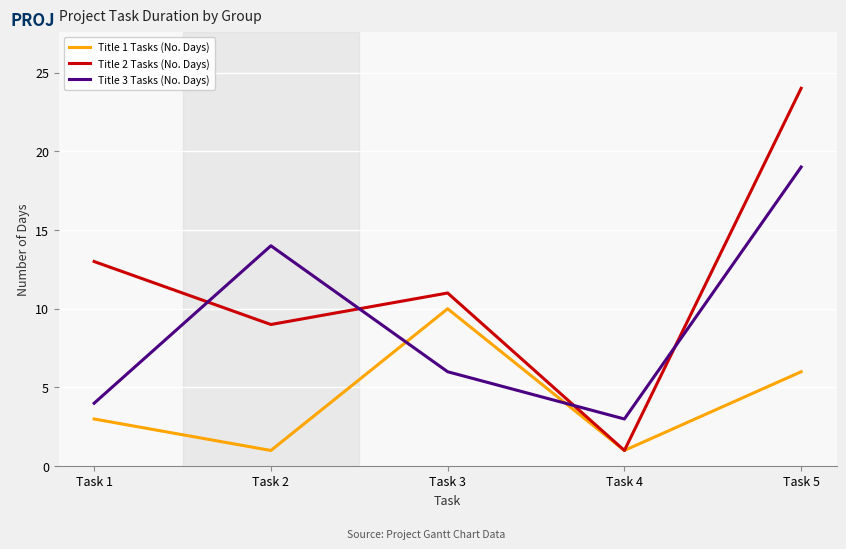

What is the total value across all series at Task 5?

49